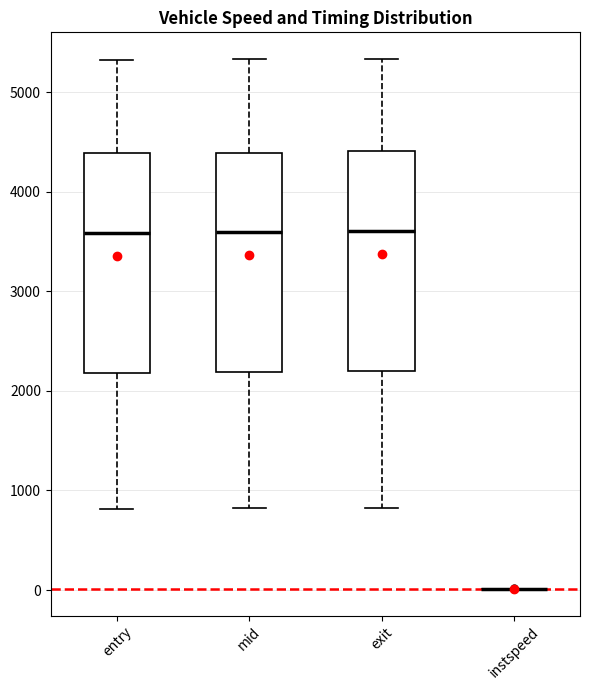

Reading left to right, transcribe this box plot: for each box, give where its median line is, the range the box spans, and where its two whiskers end, as read against the y-axis. The values are not printed on the chart, so give them approximately, as read against the axis.

entry: median 3600, box 2200 to 4400, whiskers 800 to 5300
mid: median 3600, box 2200 to 4400, whiskers 800 to 5300
exit: median 3600, box 2200 to 4400, whiskers 800 to 5300
instspeed: box collapsed to a line at 0, whiskers 0 to 0